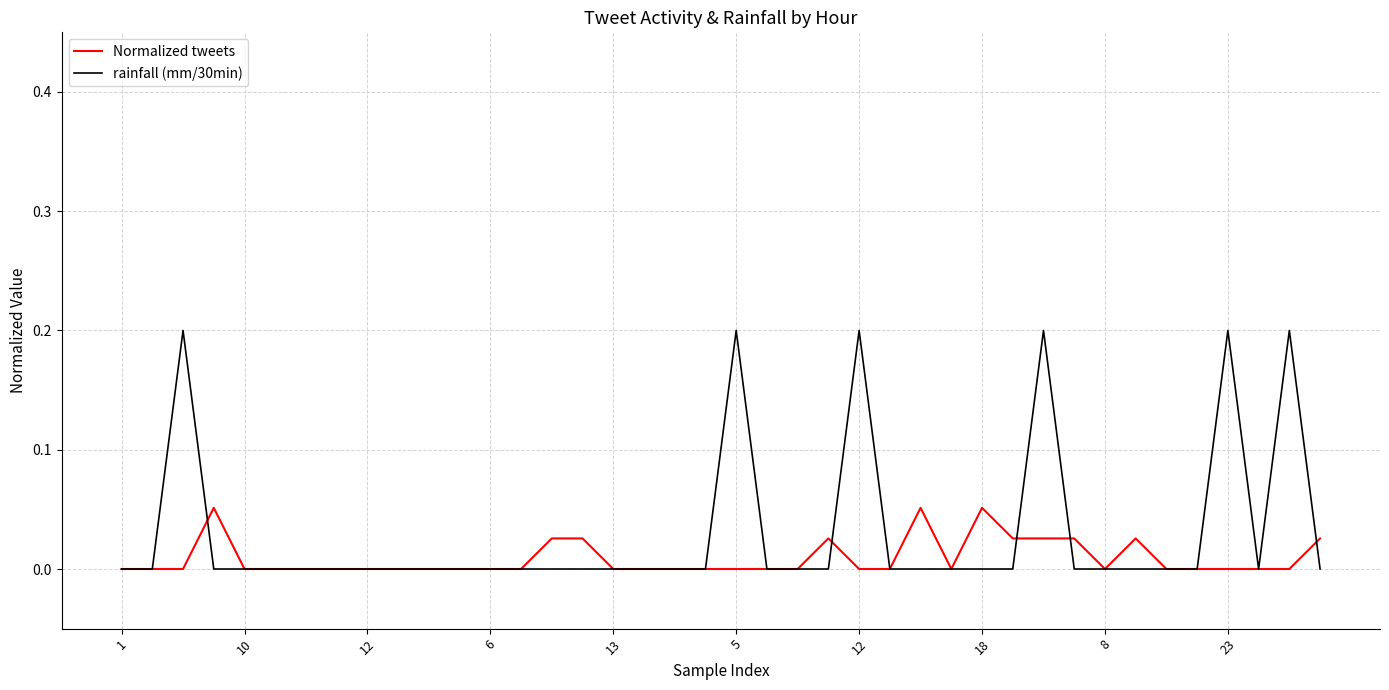

Which series has the widest spread of values?

rainfall (mm/30min)